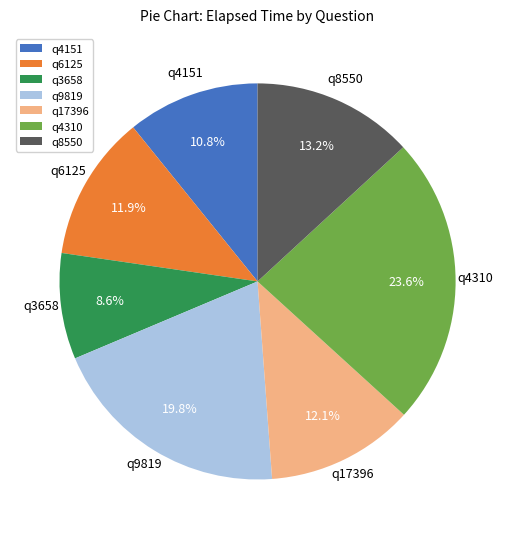

Count the number of slices in the pie.

7